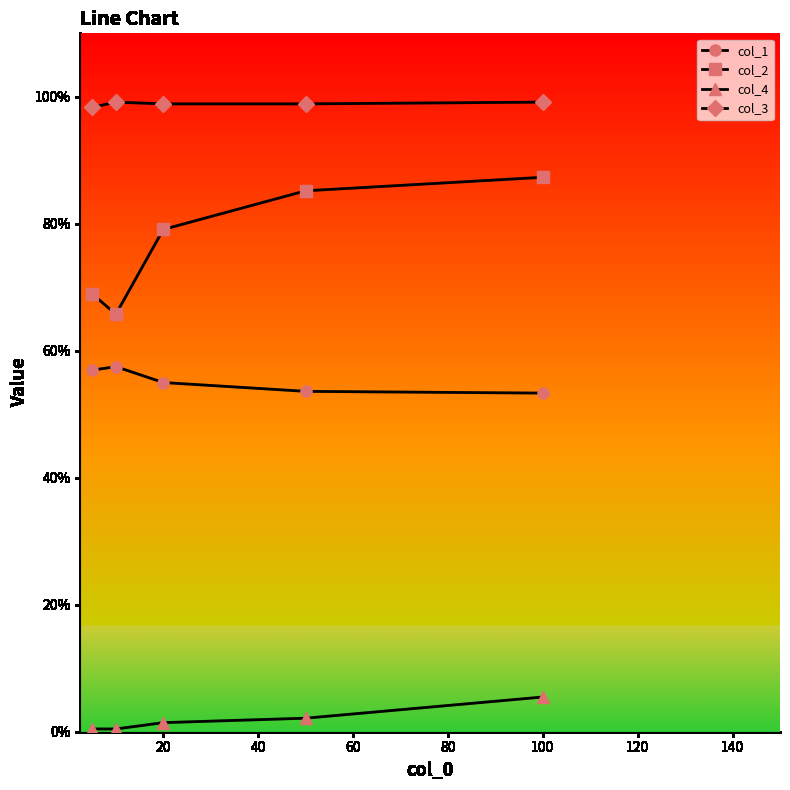

What are all the series names shown in the legend?

col_1, col_2, col_4, col_3